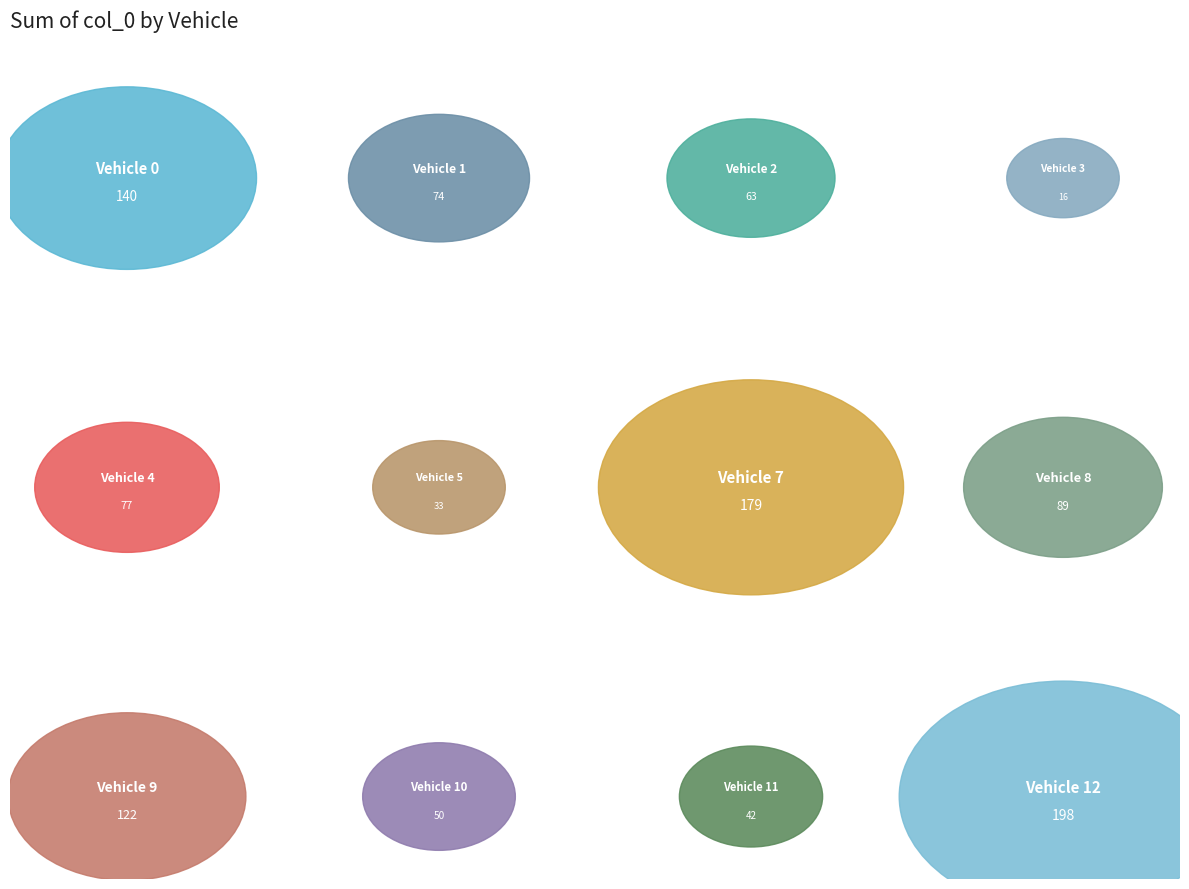

Is 28 the majority of the pie?

No